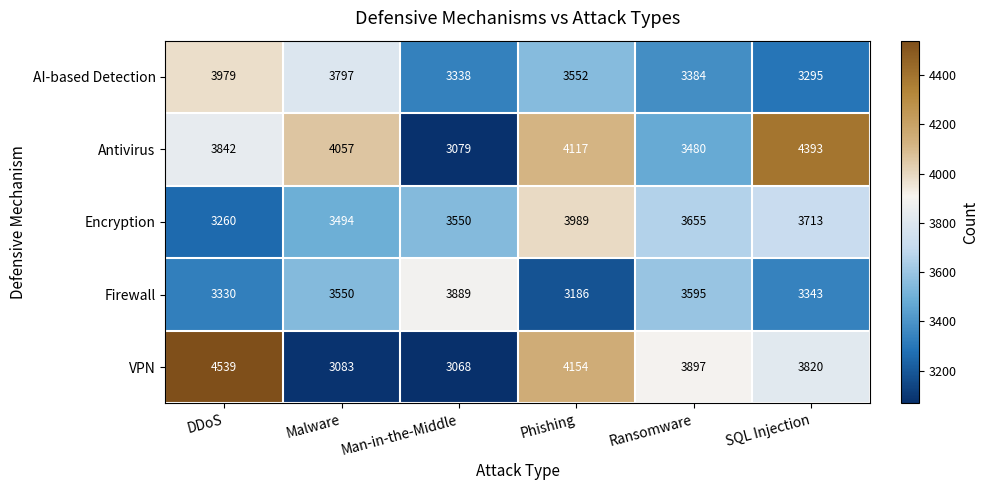

What is the smallest value displayed?

3068